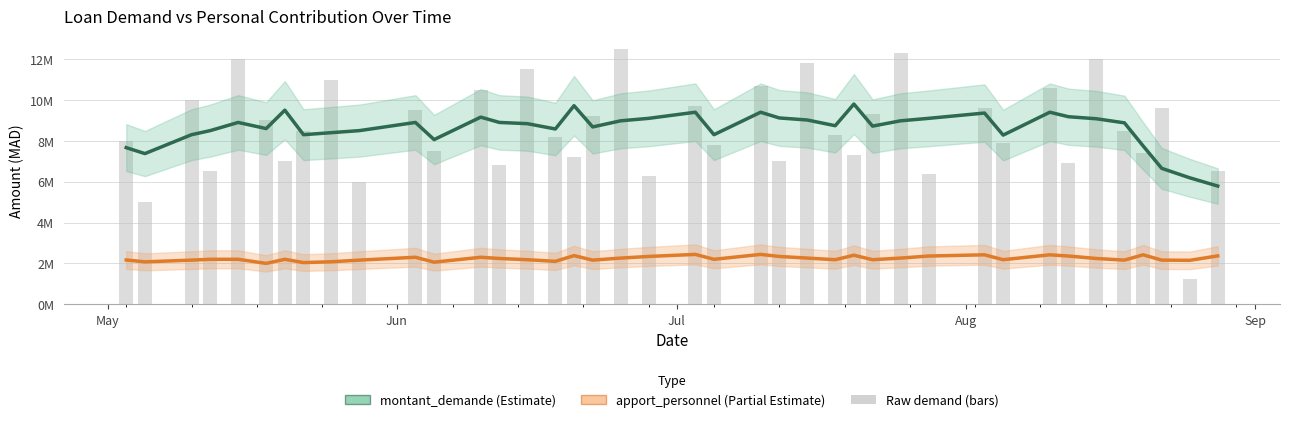

How many values in the apport_personnel series are below 2200000?

17